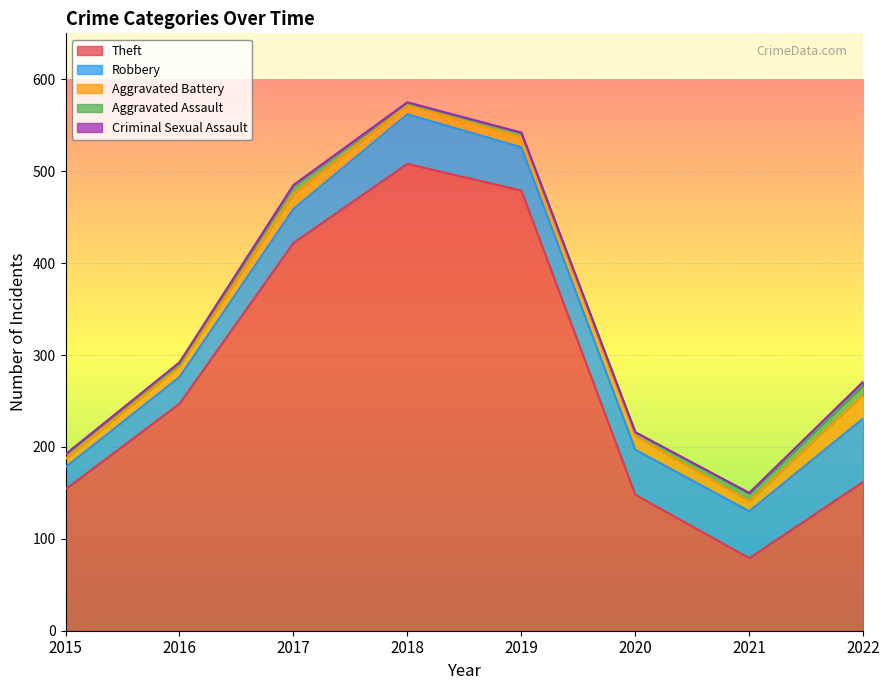

What is the greatest value displayed?

508